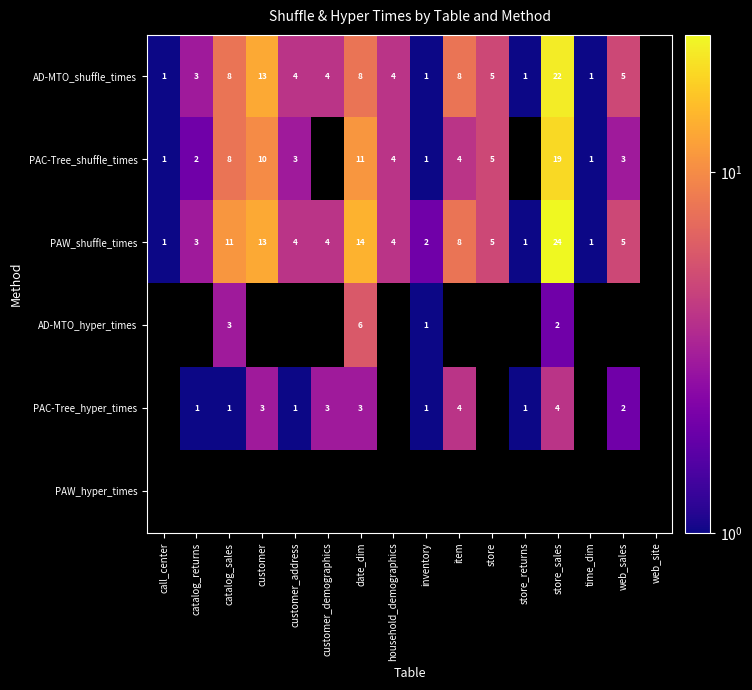

The value of PAW_shuffle_times at item is 8. True or false?

True